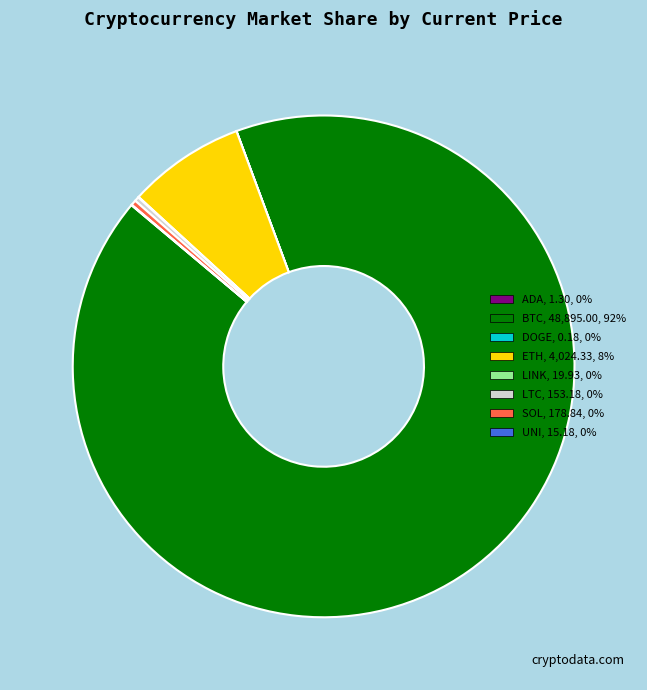

Do SOL, 178.84, 0% and BTC, 48,895.00, 92% together represent more than half of the pie?

Yes